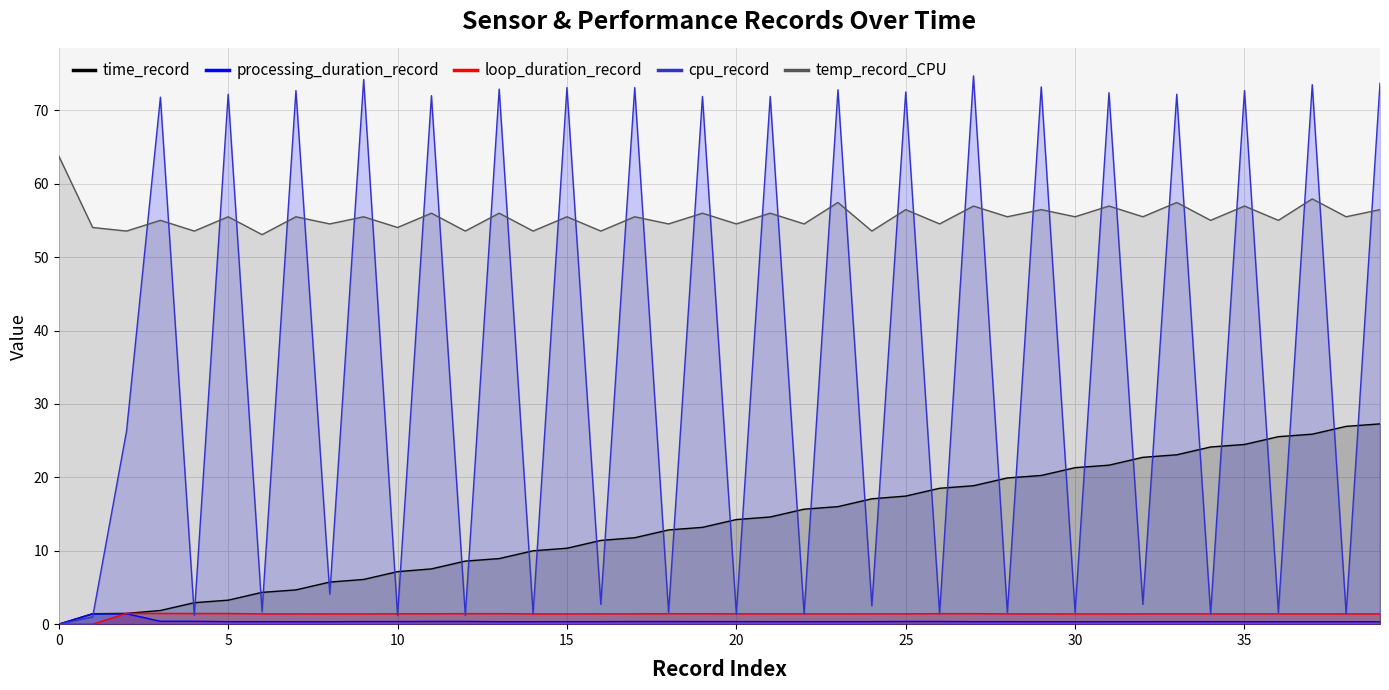

Is the value of loop_duration_record at 16 greater than the value of temp_record_CPU at 29?

No